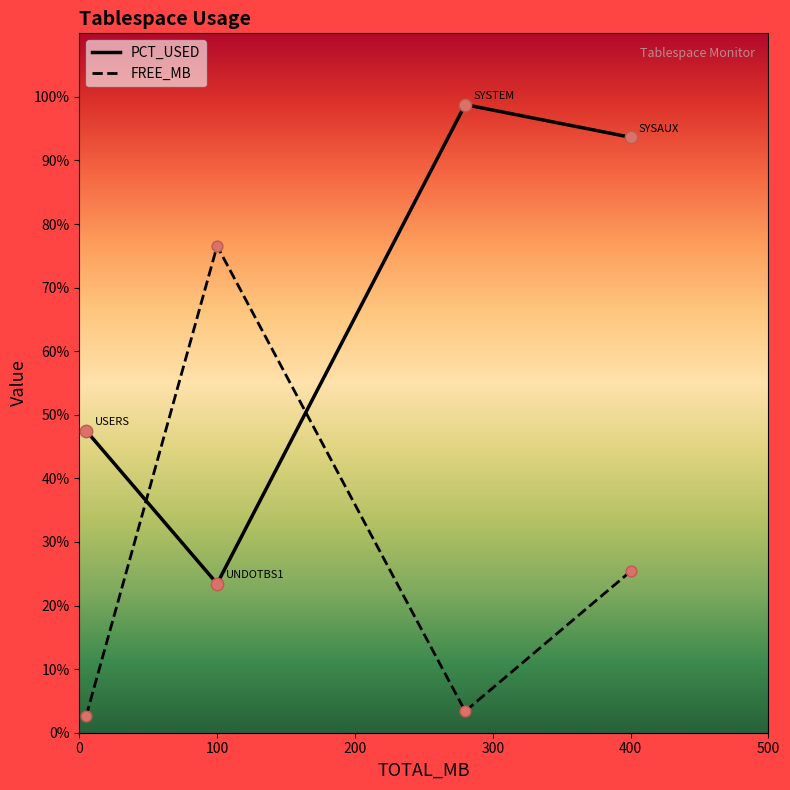

Which series has the largest total across all categories?

PCT_USED